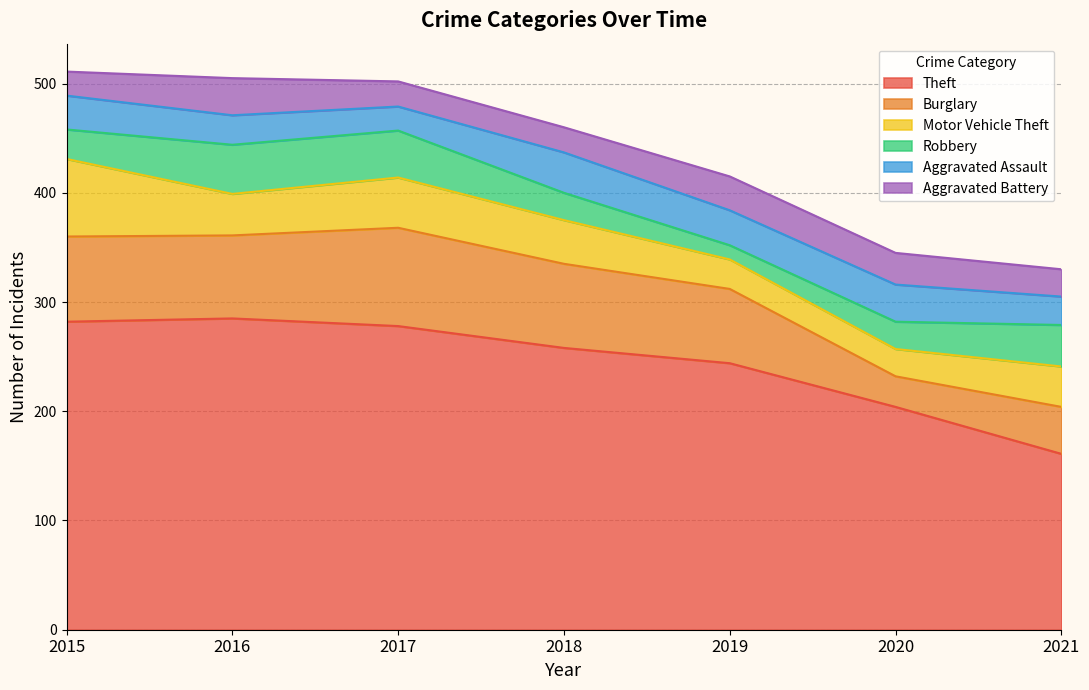

What is the highest value of the Robbery series?

45